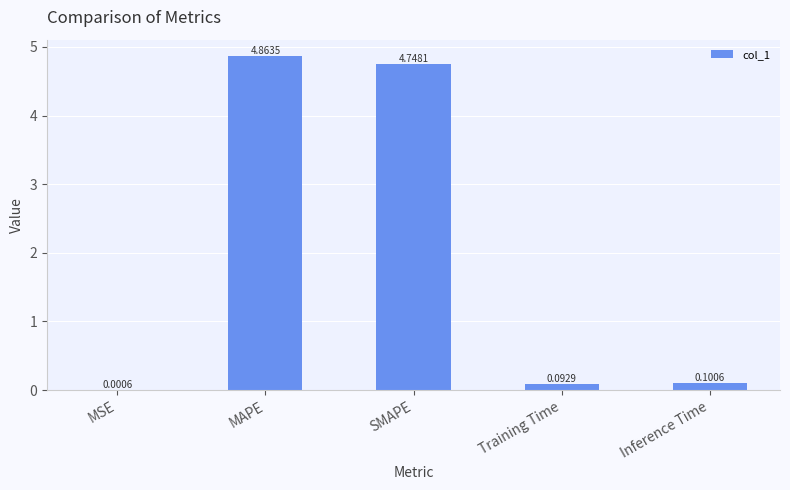

What is the change in value from MSE to SMAPE?

+4.7